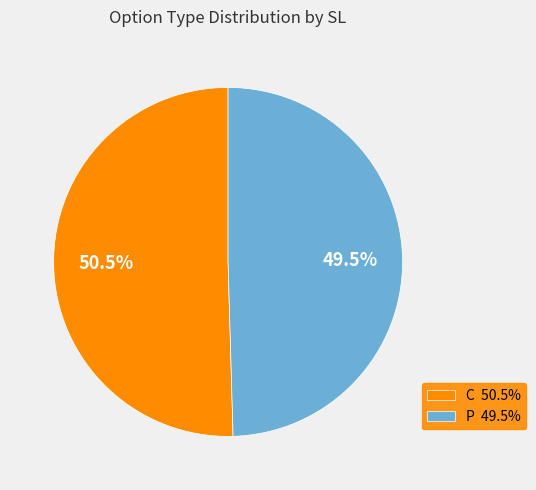

To the nearest percent, what is the average slice percentage?

50%